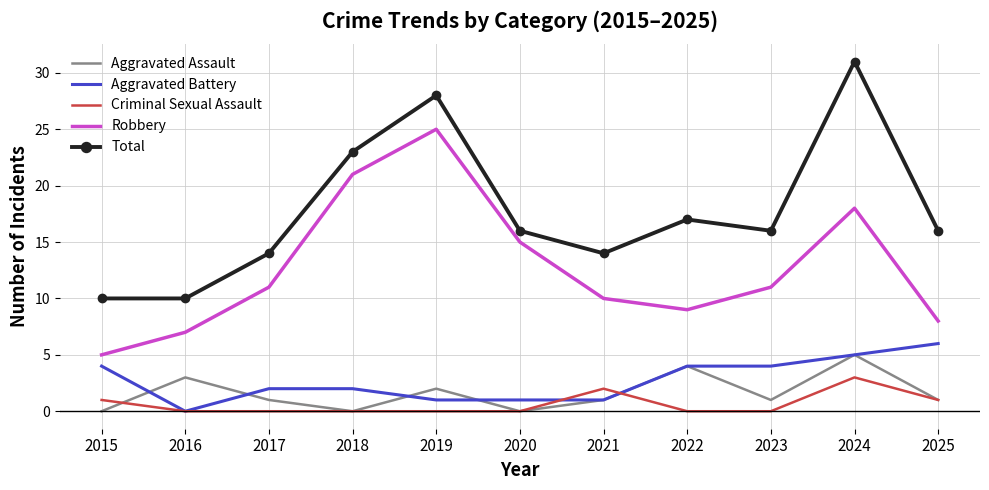

At which label is Robbery closest to 15?

2020